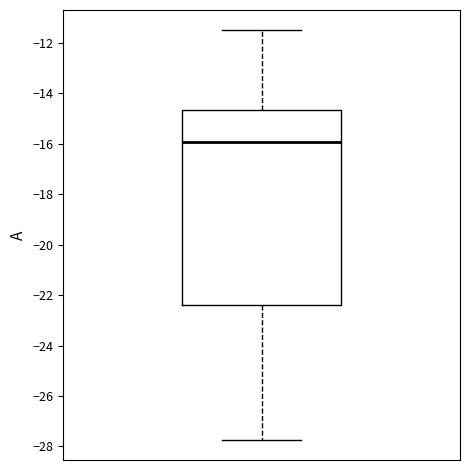

Transcribe this box plot: give where the median line is, the range the box spans, and where the two whiskers end, as read against the y-axis. The values are not printed on the chart, so give them approximately, as read against the axis.

median -16.0, box -22.4 to -14.6, whiskers -27.8 to -11.4